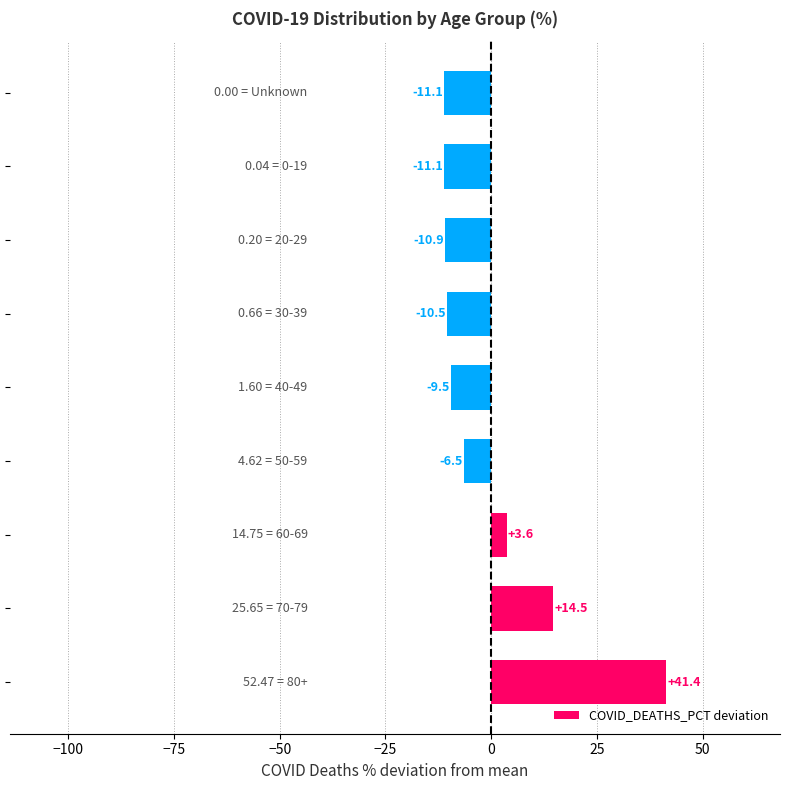

What is the difference between the maximum and minimum values?

52.5